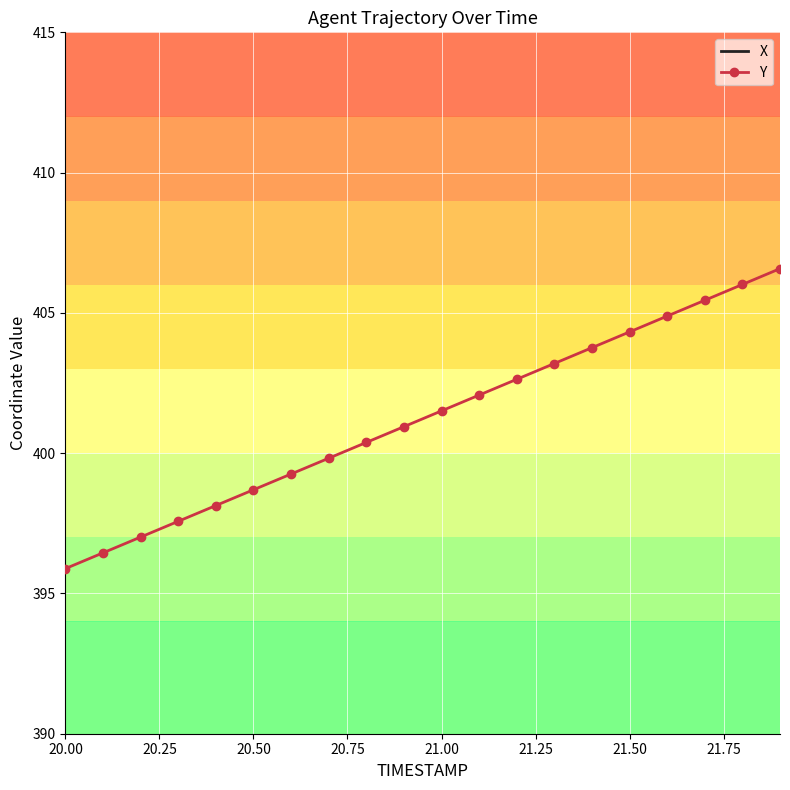

How many lines are shown in the chart?

2